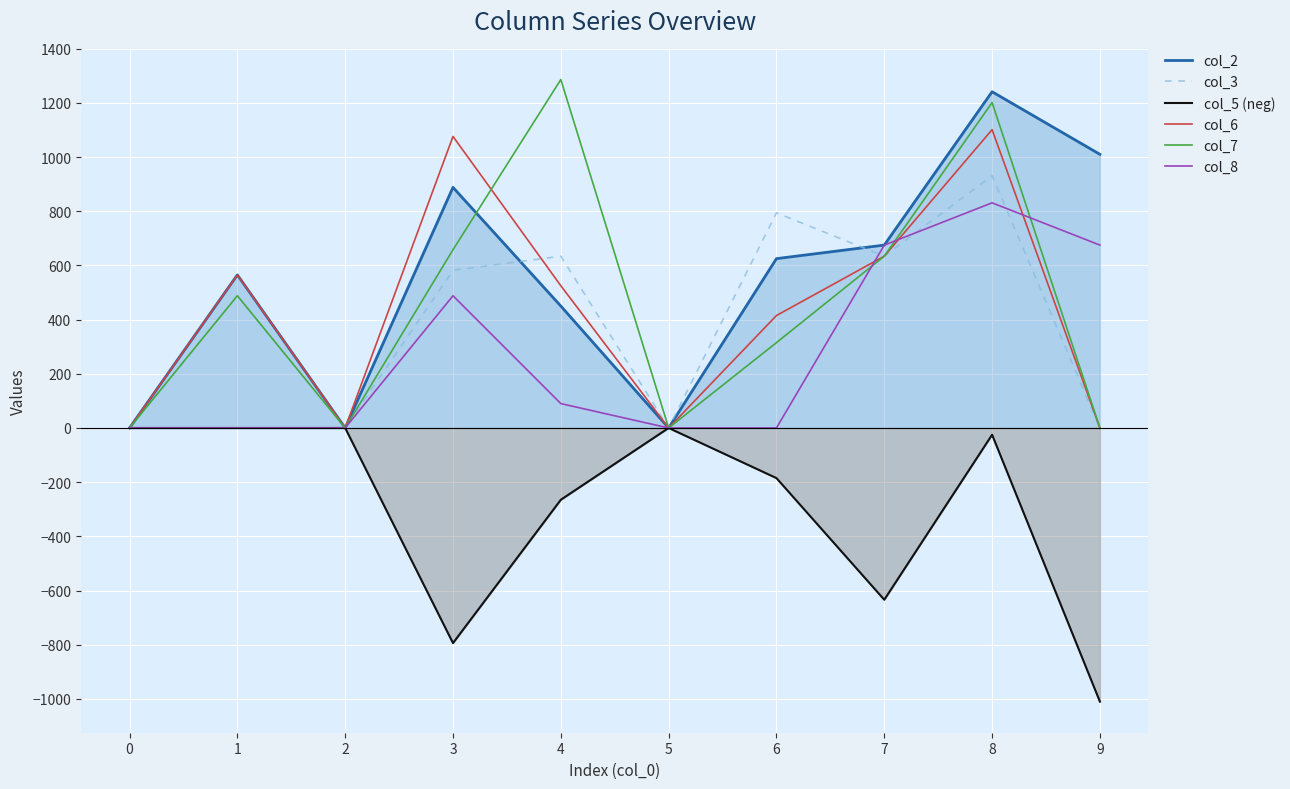

The col_7 series shows 363 at 4. True or false?

False